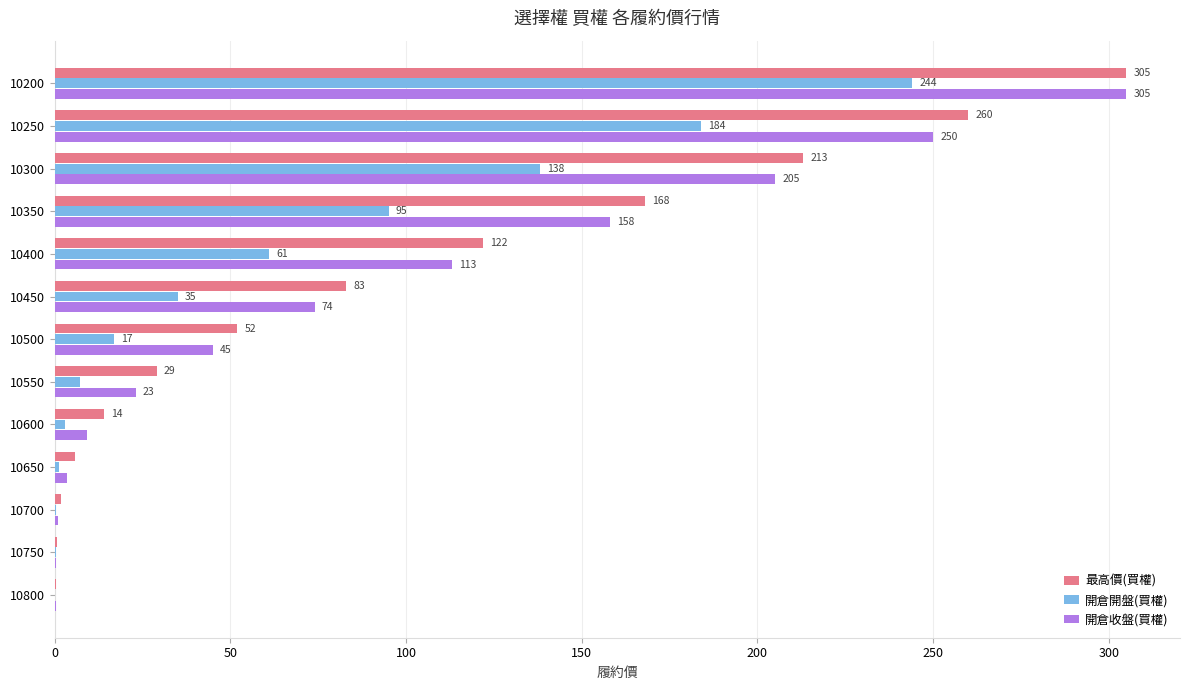

Between 10350 and 10650, which series saw the biggest shift?

最高價(買權)